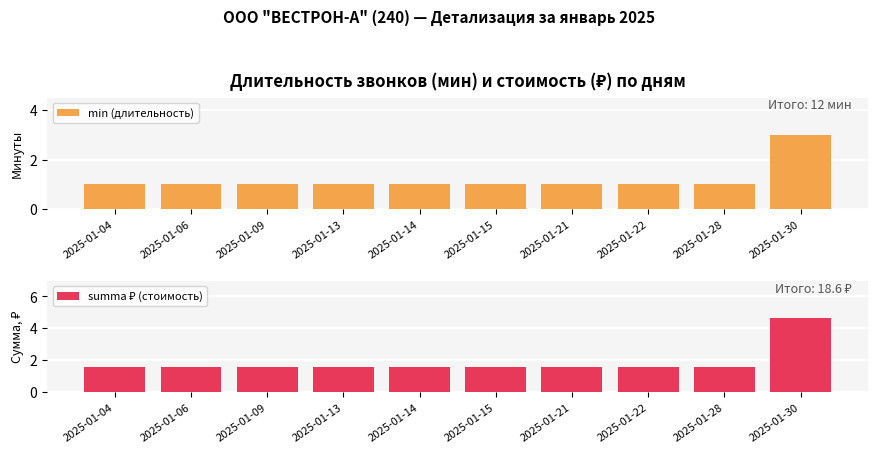

Which series has the widest spread of values?

summa ₽ (стоимость)